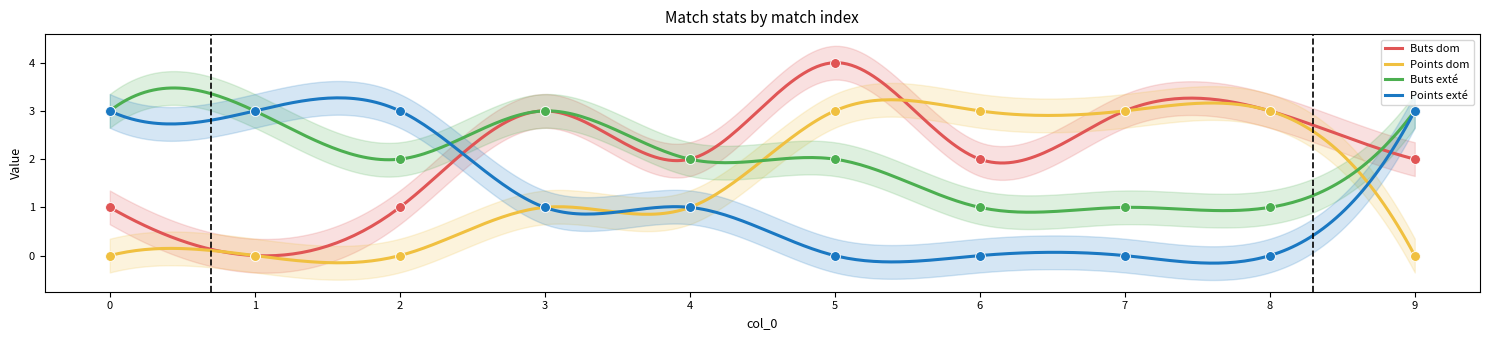

Which series has the largest total across all categories?

Buts dom